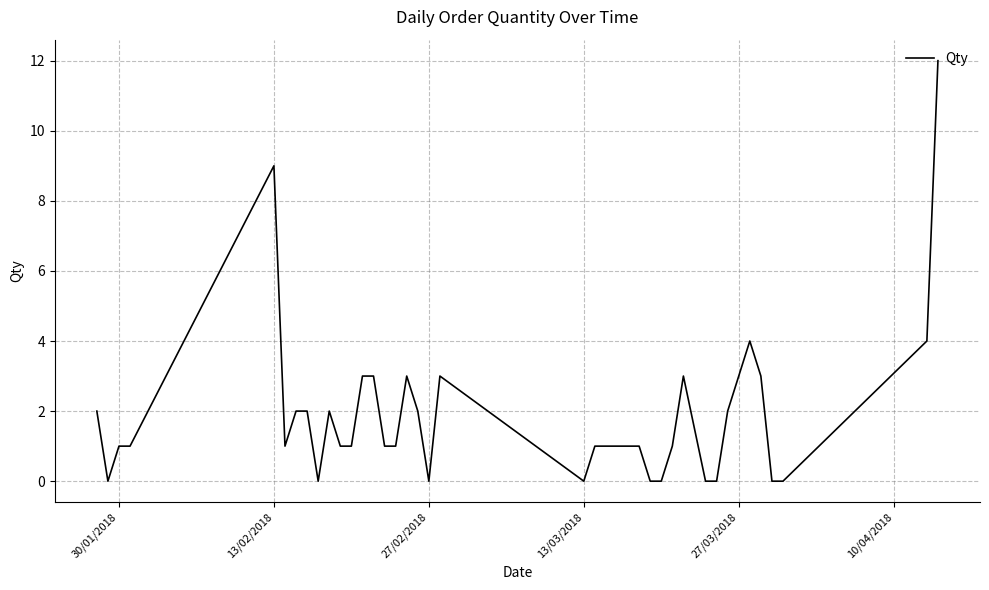

What is the greatest value displayed?

12